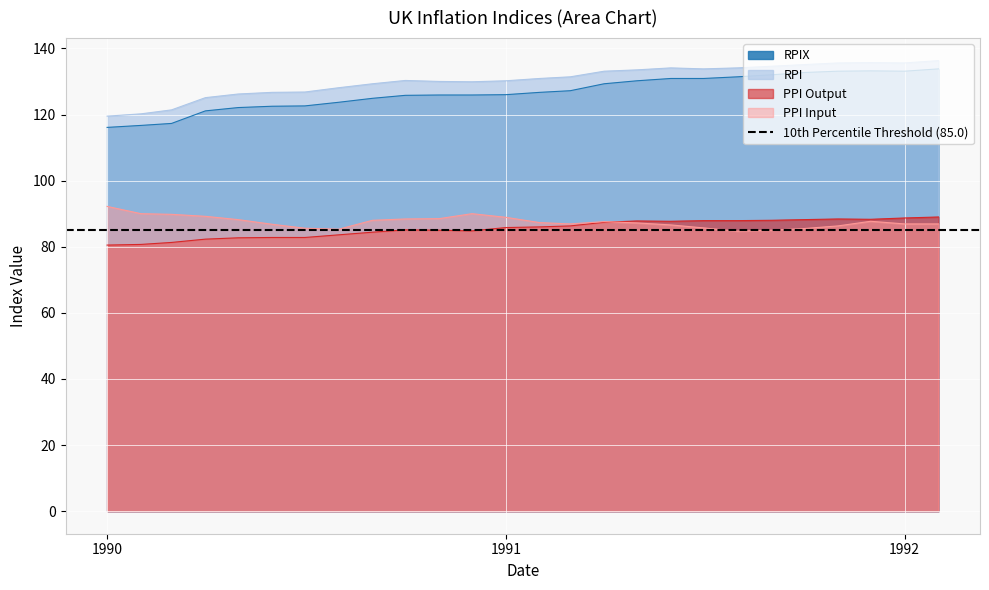

How many categories are shown in the chart?

26